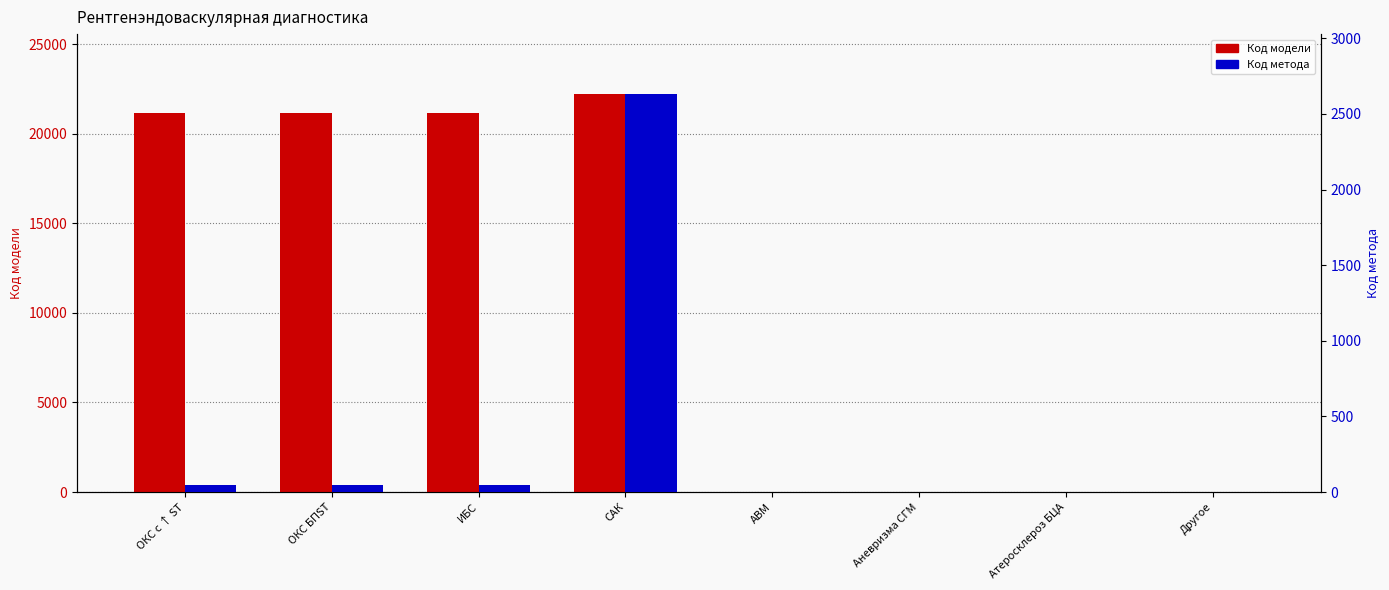

Count the number of categories in the chart.

8